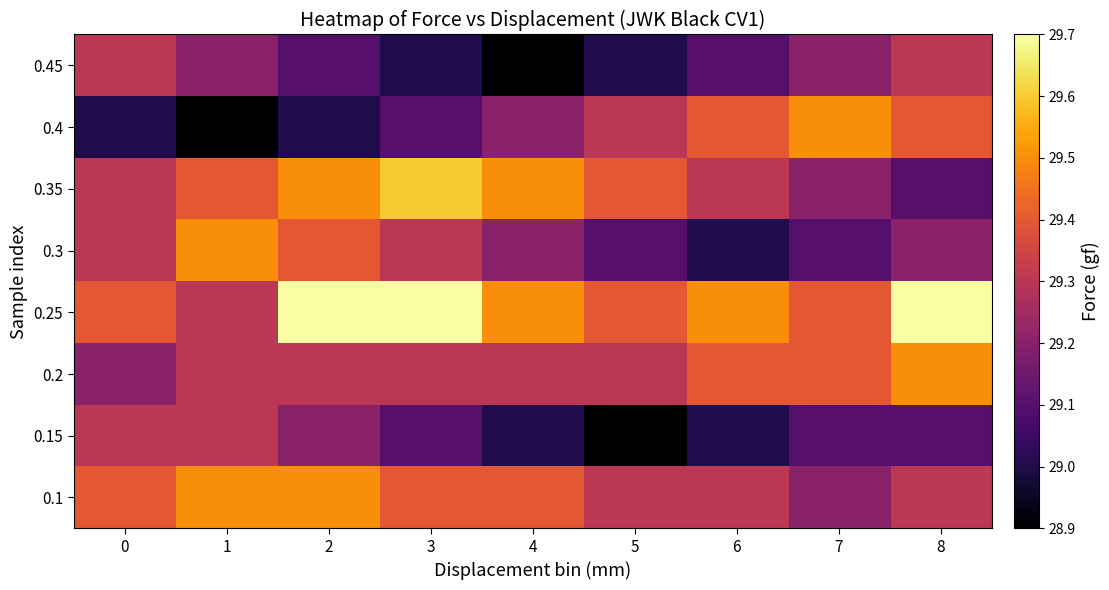

Count the number of data series in this chart.

8